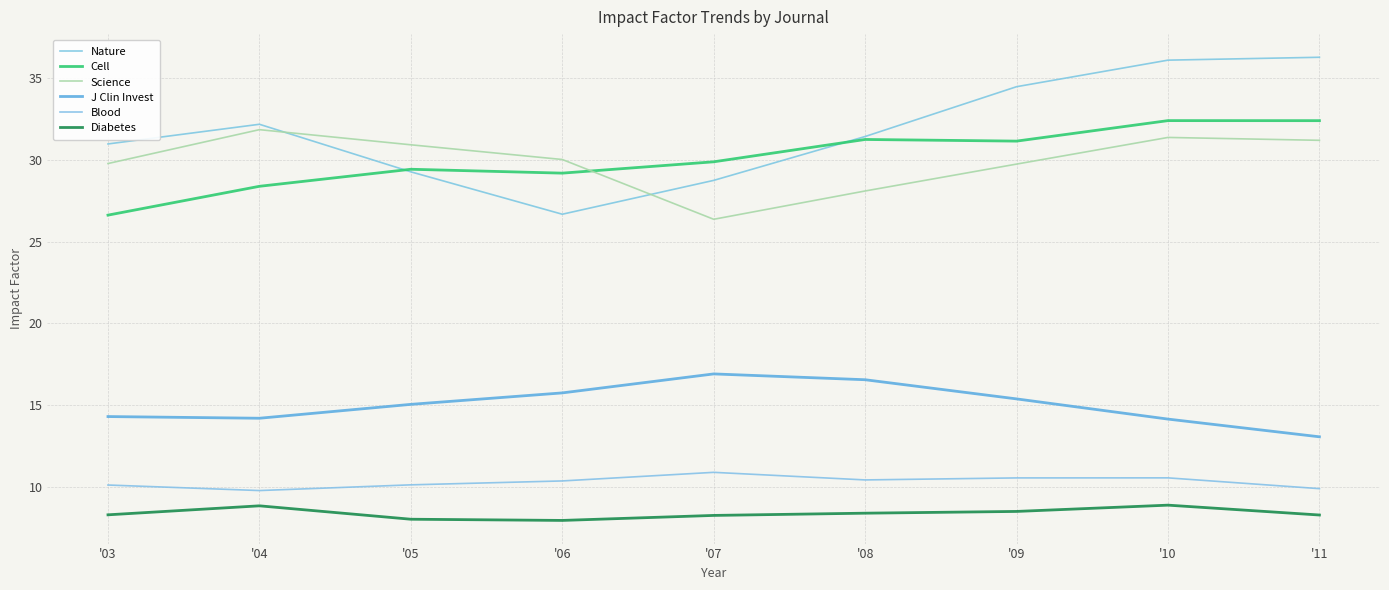

Which series has the largest total across all categories?

Nature